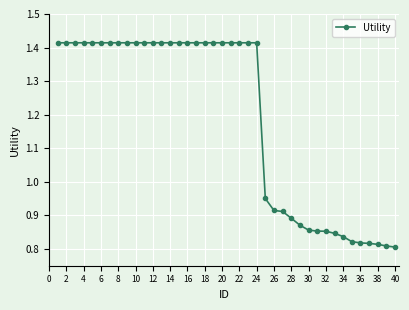

What is the difference between the maximum and minimum values?

0.6